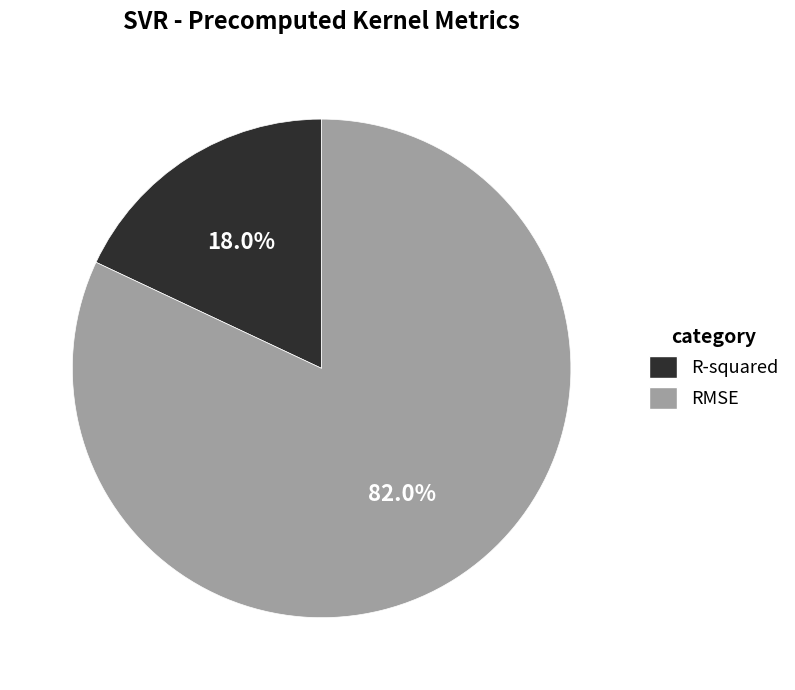

To the nearest percent, what percentage of the pie is R-squared?

18%